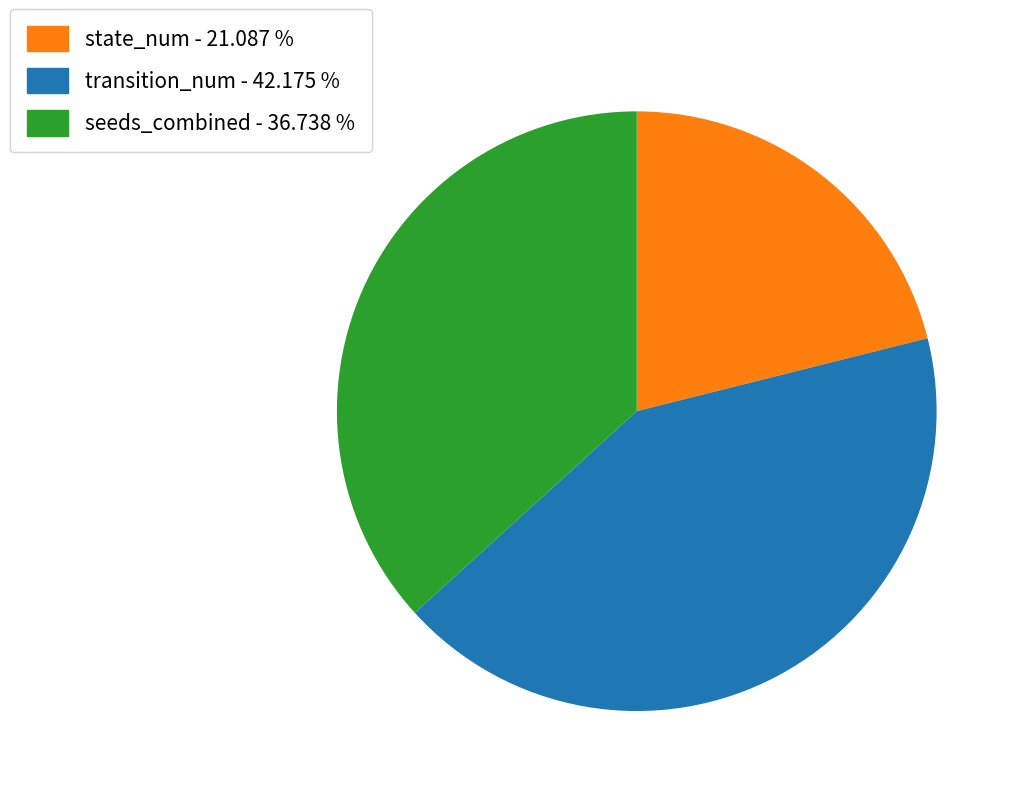

Is there any slice that represents more than half of the pie?

No